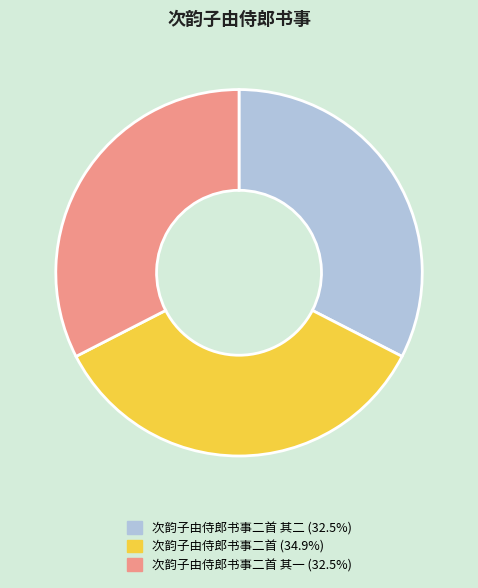

Does any single category account for the majority?

No